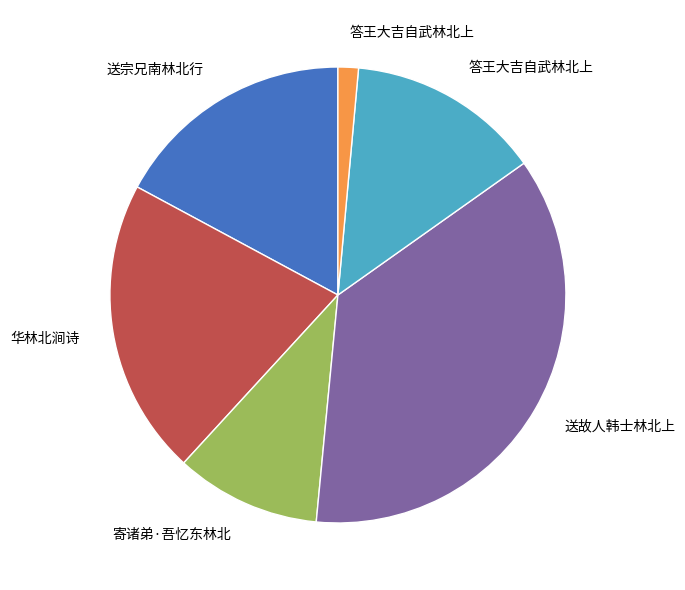

Is there any slice that represents more than half of the pie?

No